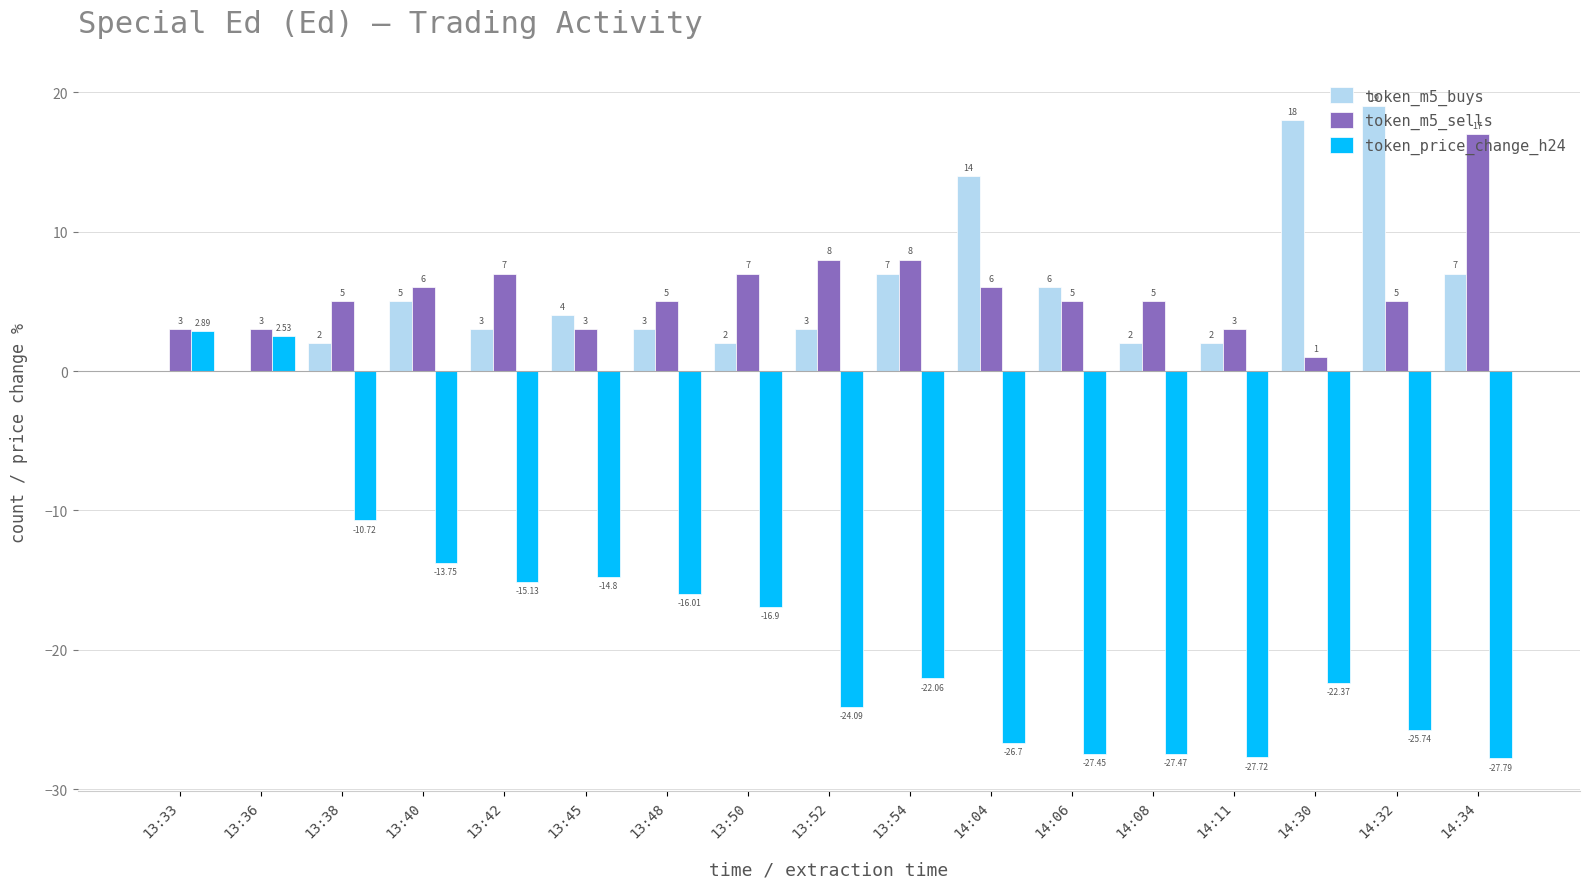

How many series are shown in this chart?

3